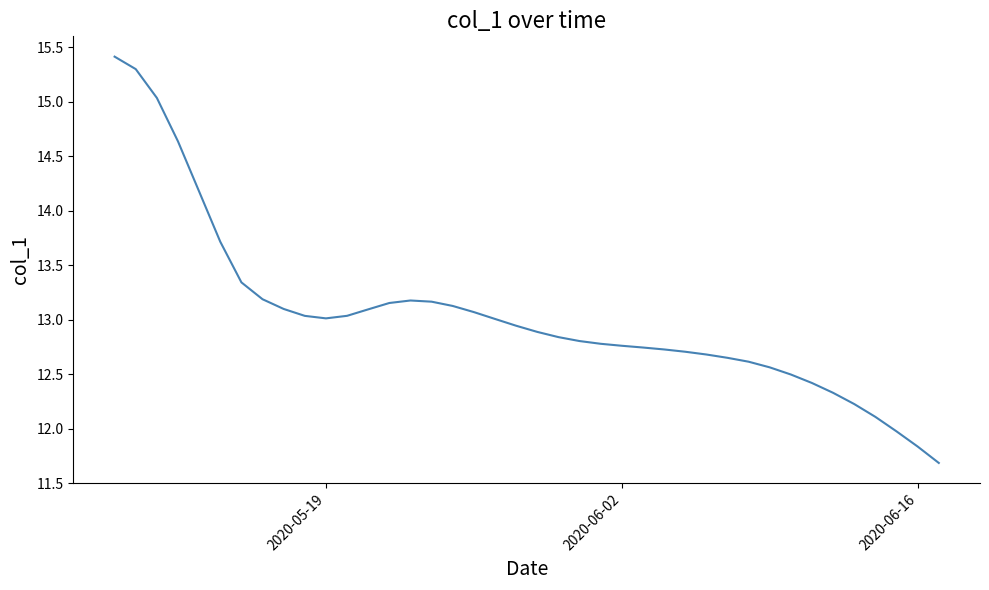

What is the maximum value shown in the chart?

15.4